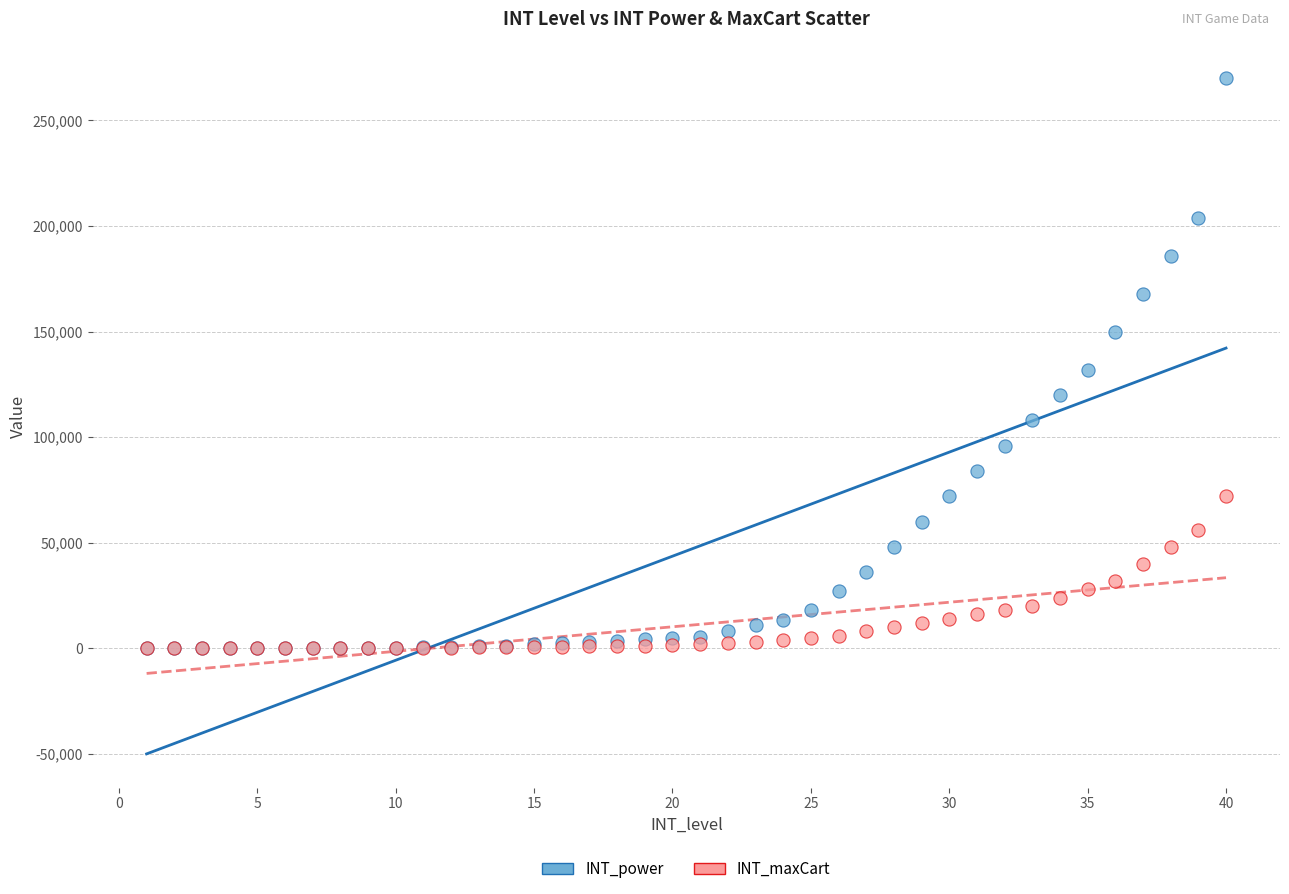

What are all the series names shown in the legend?

INT_power, INT_maxCart